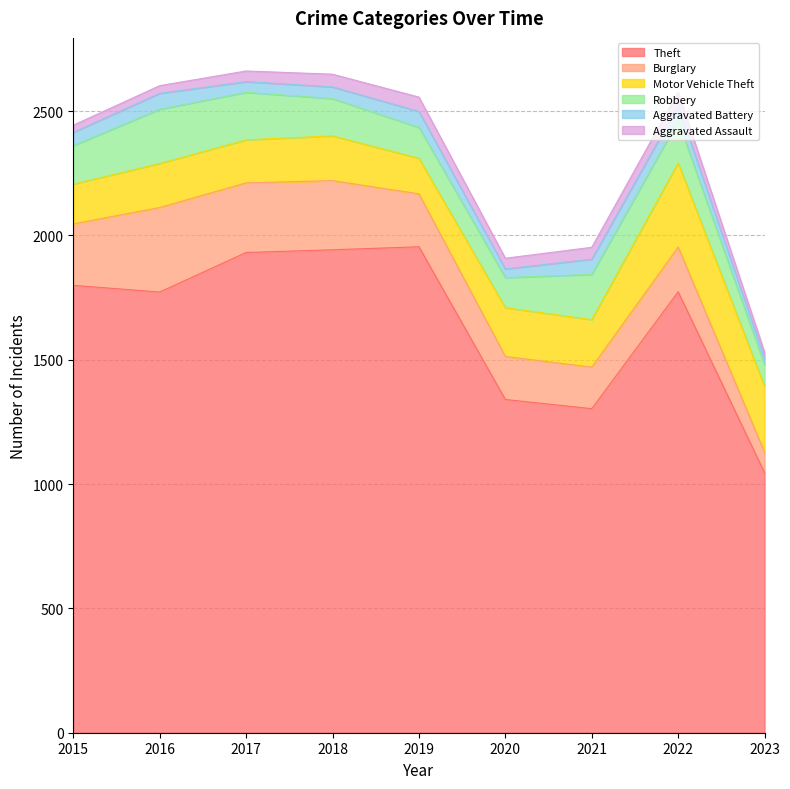

True or false: Theft and Burglary cross at least once.

False